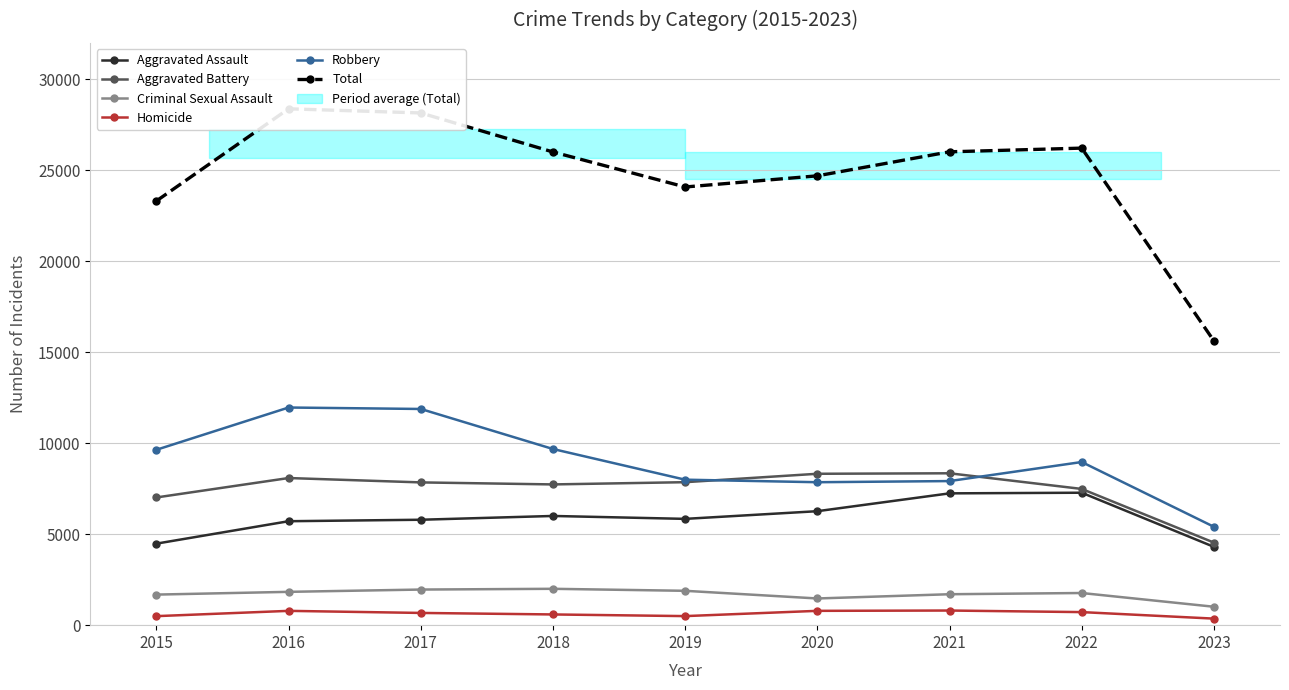

Which series has the widest spread of values?

Total